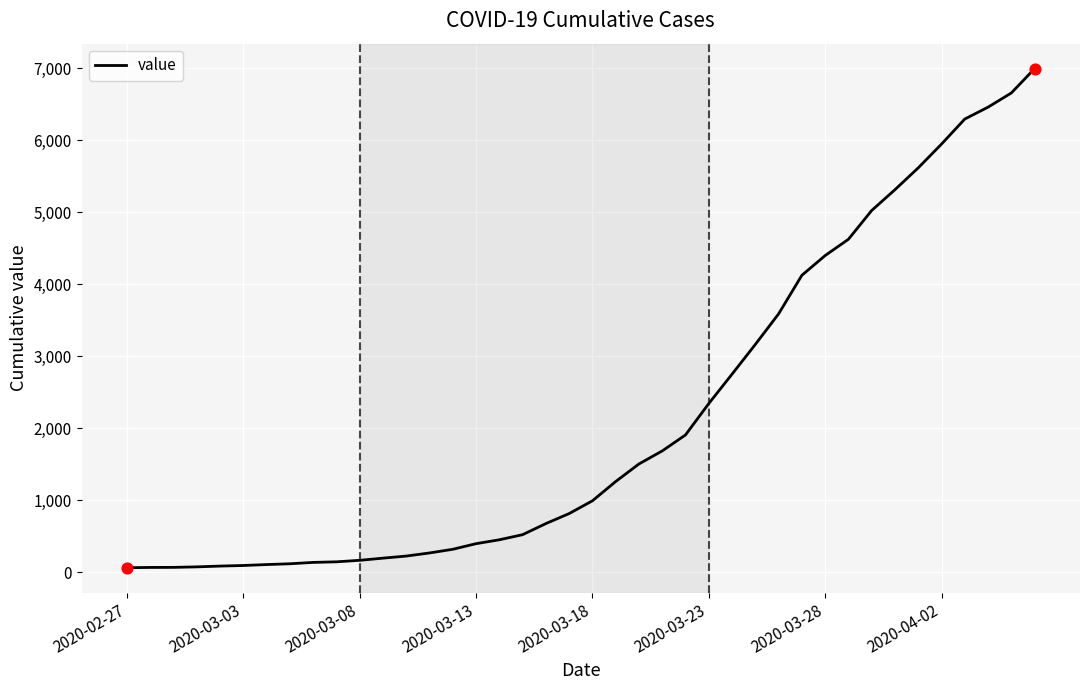

What is the difference between the maximum and minimum values?

6931